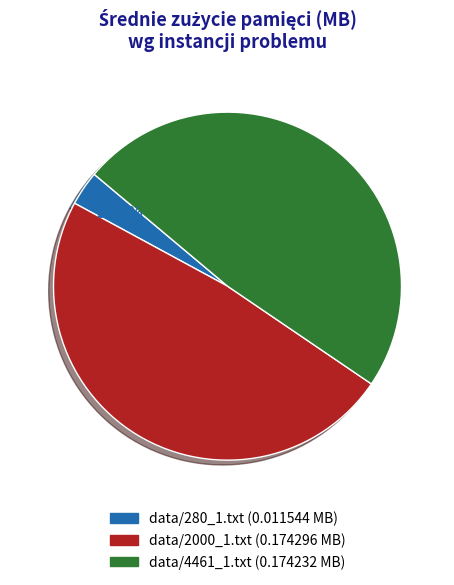

To the nearest percent, what is the difference between the largest and smallest slice percentages?

45%